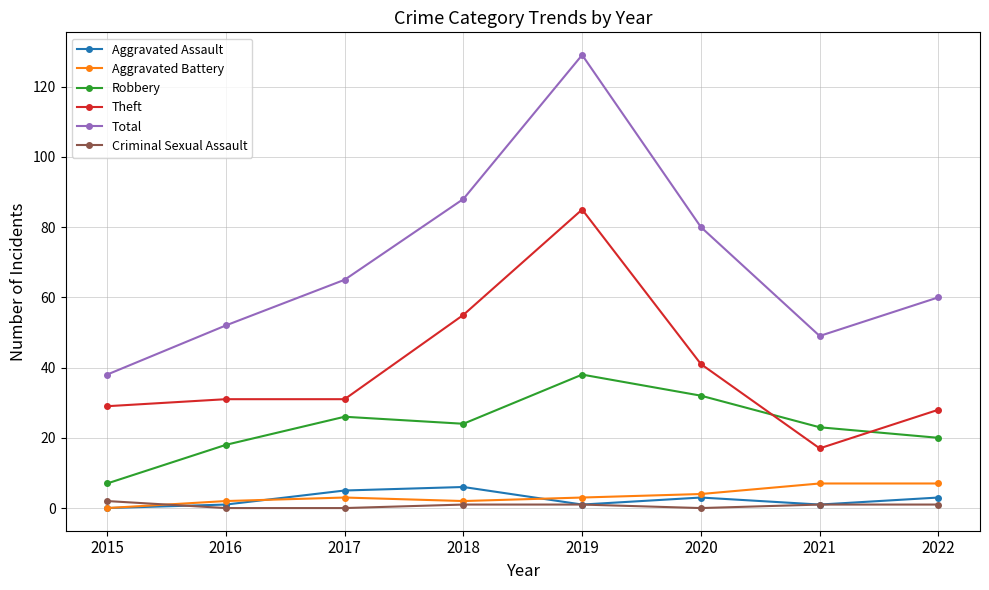

Is it true that Robbery equals 25 at 2016?

False